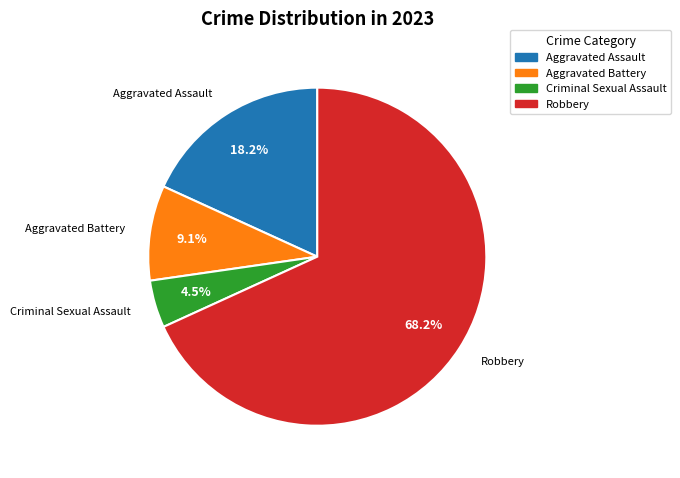

To the nearest percent, what is the average slice percentage?

25%